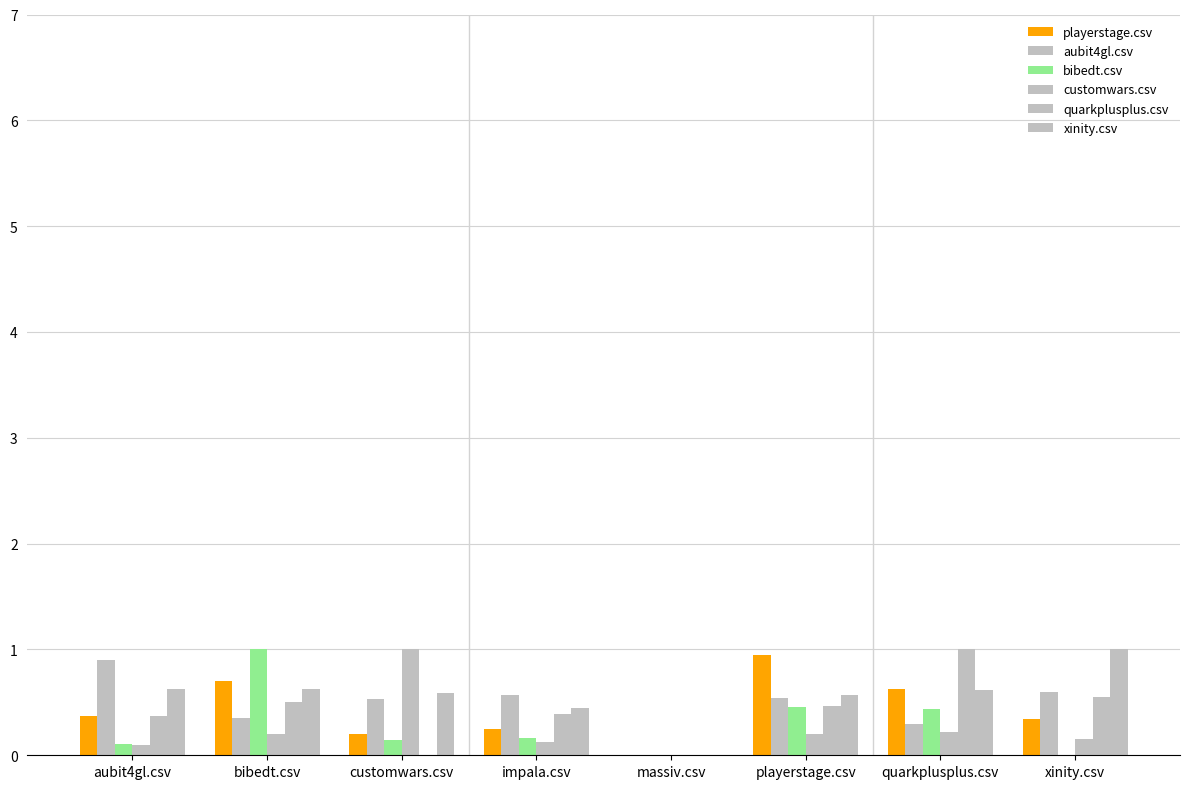

Reading right to left, list all the values displayed in this chart.

playerstage.csv: 0.3	0.6	0.9	0.0	0.2	0.2	0.7	0.4
aubit4gl.csv: 0.6	0.3	0.5	0.0	0.6	0.5	0.3	0.9
bibedt.csv: 0.0	0.4	0.5	0.0	0.2	0.1	1.0	0.1
customwars.csv: 0.1	0.2	0.2	0.0	0.1	1.0	0.2	0.1
quarkplusplus.csv: 0.6	1.0	0.5	0.0	0.4	0.0	0.5	0.4
xinity.csv: 1.0	0.6	0.6	0.0	0.5	0.6	0.6	0.6